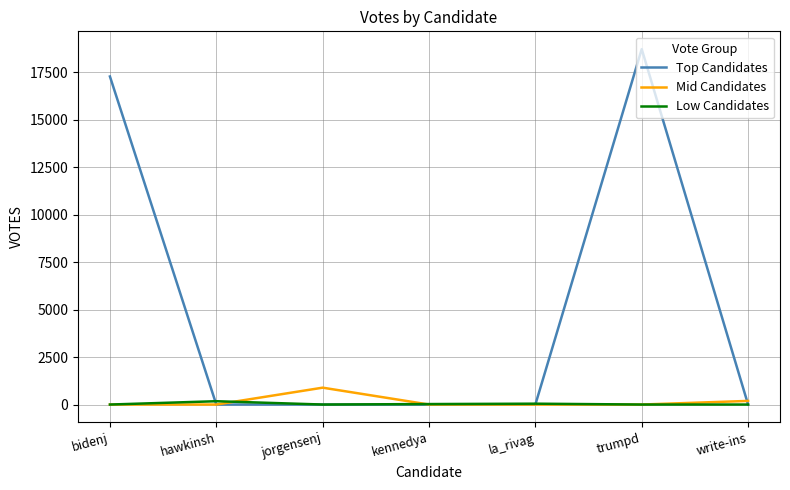

Between jorgensenj and trumpd, which series saw the biggest shift?

Top Candidates